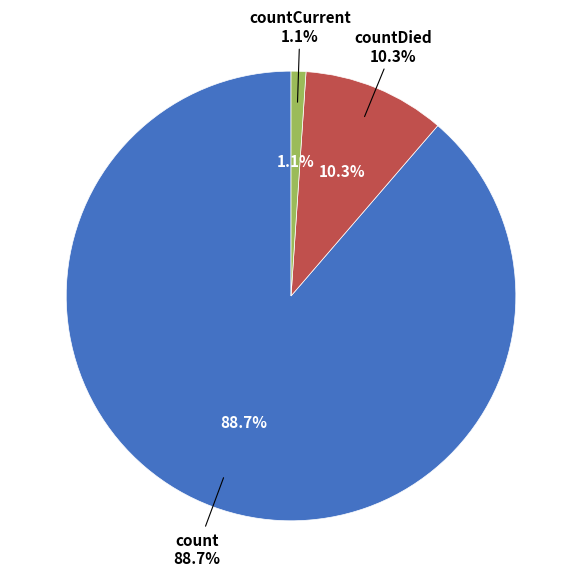

Which category has the smallest portion of the pie?

countCurrent